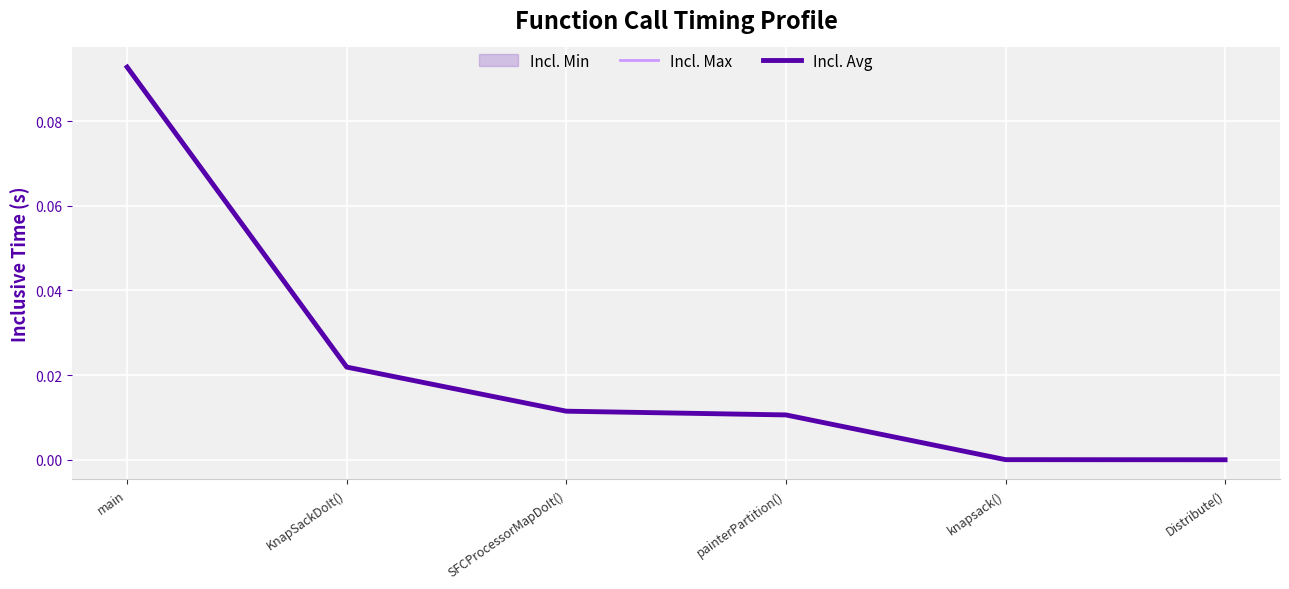

At which label does Incl. Max reach its peak?

main